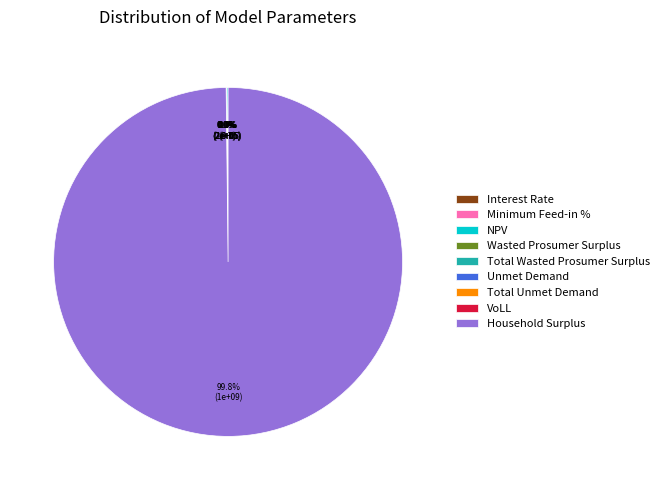

To the nearest percent, what is the average slice percentage?

11%